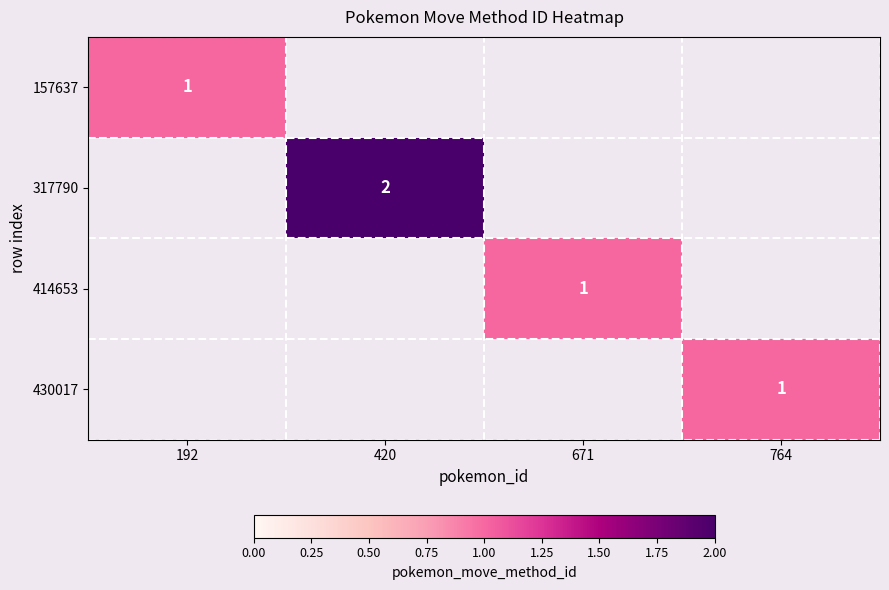

Is it true that 317790 equals 3 at 420?

False